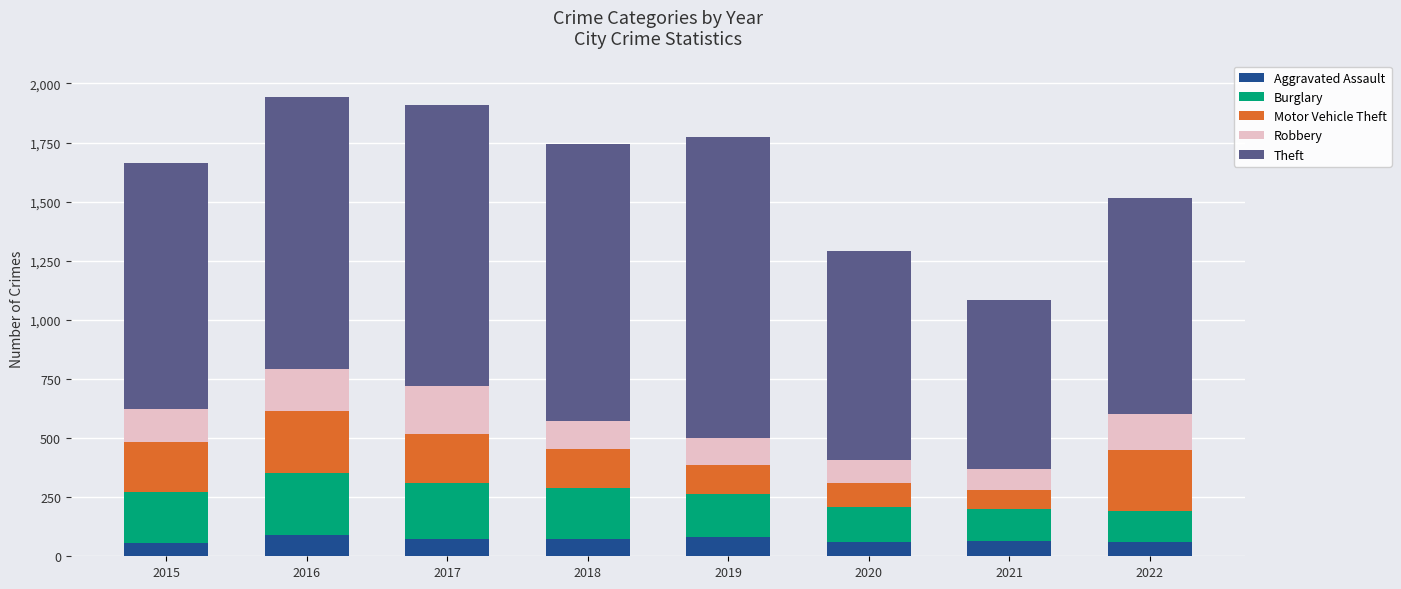

What are all the series names shown in the legend?

Aggravated Assault, Burglary, Motor Vehicle Theft, Robbery, Theft